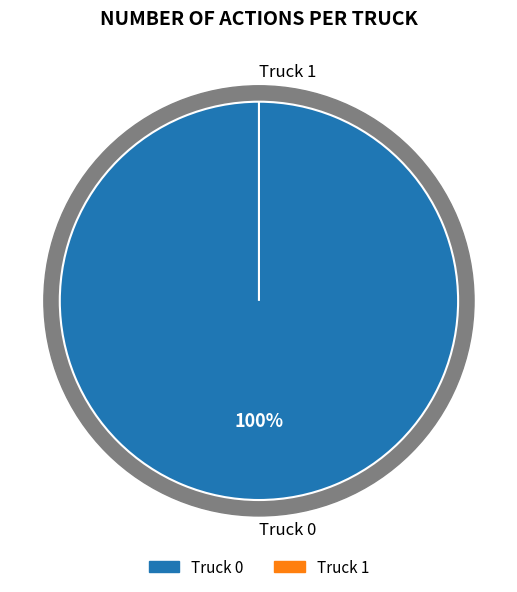

Count the number of slices in the pie.

2